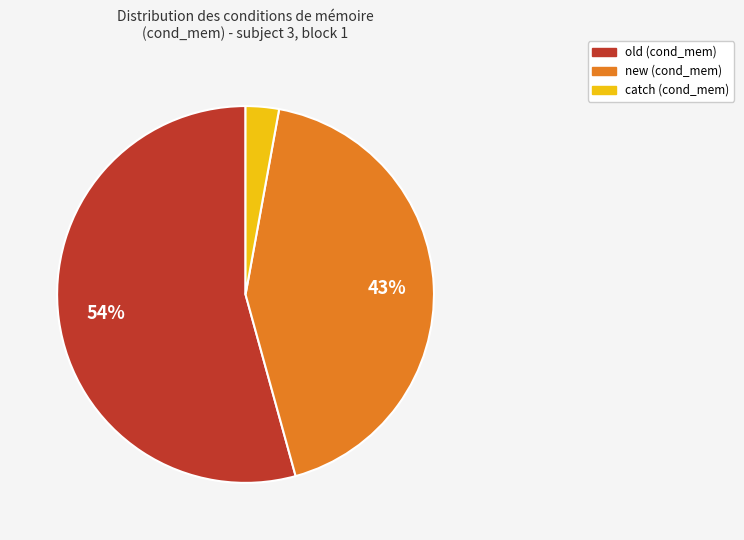

To the nearest percent, what is the average slice percentage?

33%